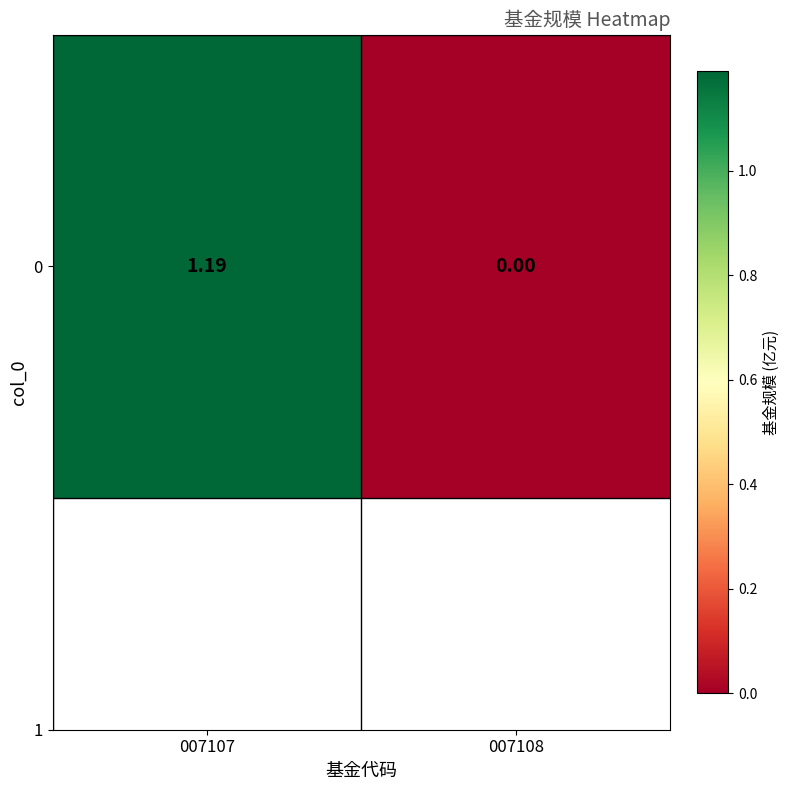

Reading right to left, list all the values displayed in this chart.

0.0	1.2